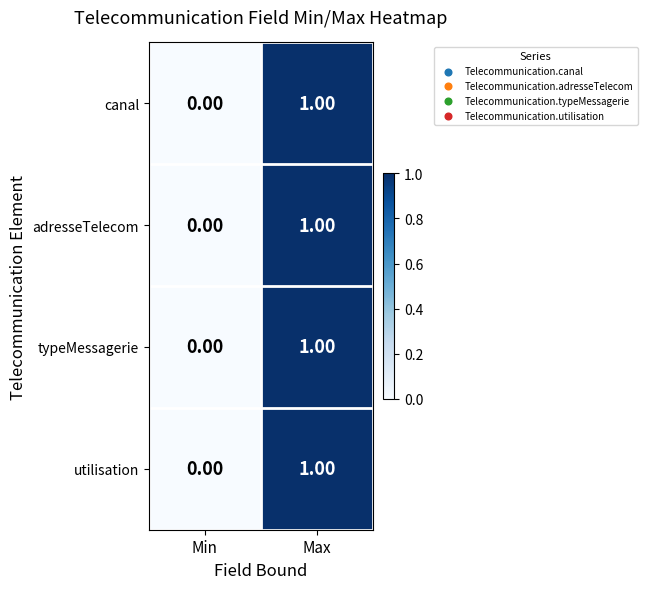

At which label does utilisation reach its peak?

Max